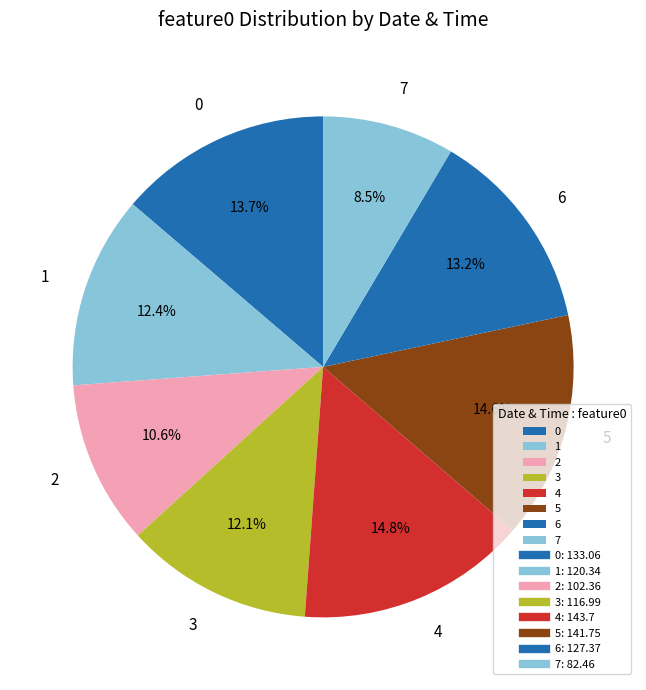

Does any single category account for the majority?

No